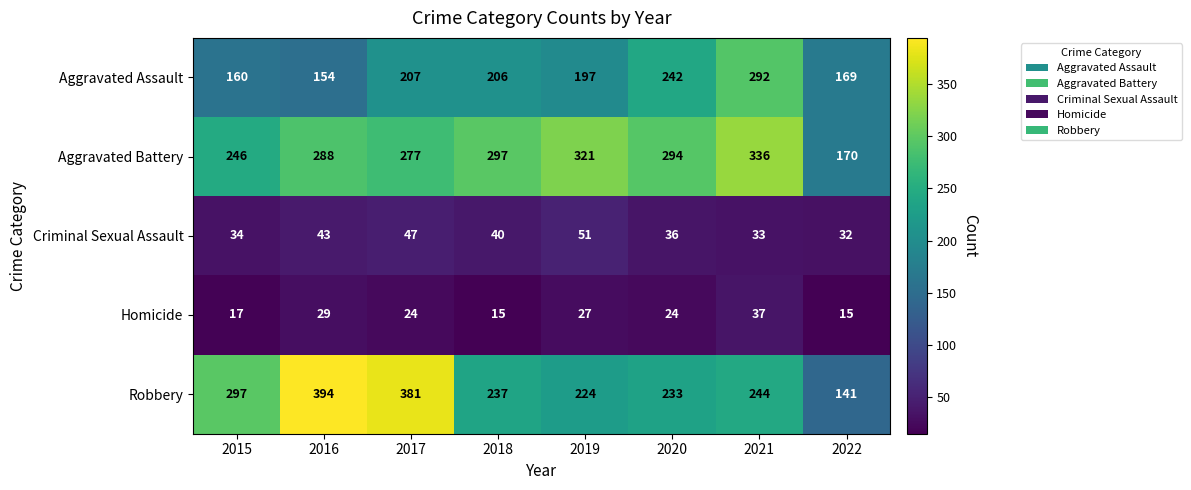

What is the difference between the maximum and second lowest values in the Robbery series?

170